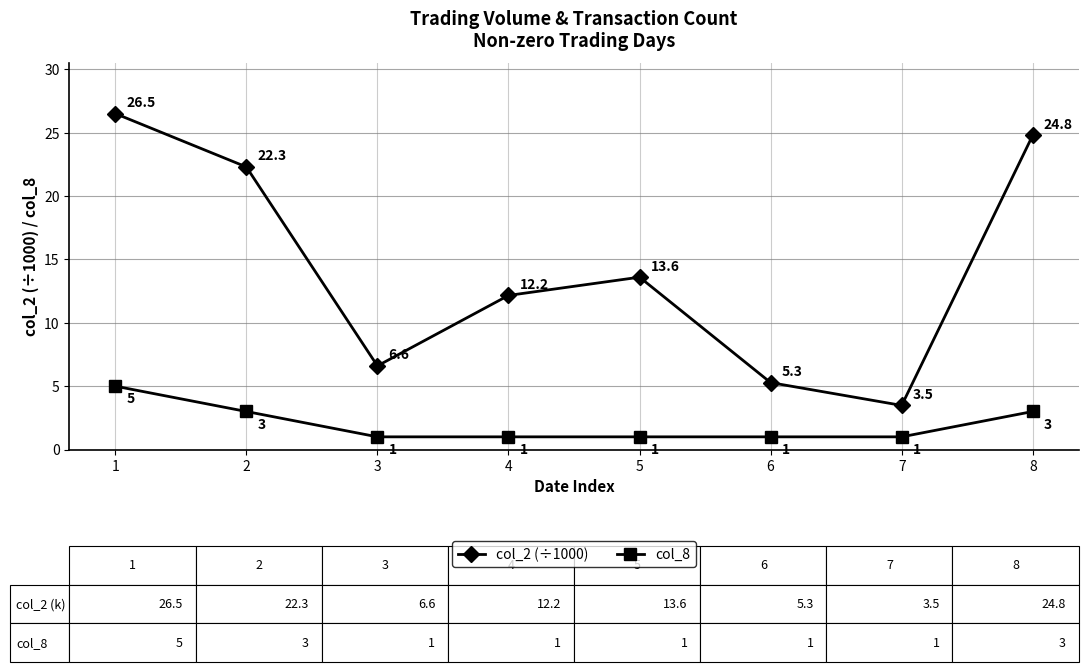

Count the col_8 values in the range 1 to 3.

7